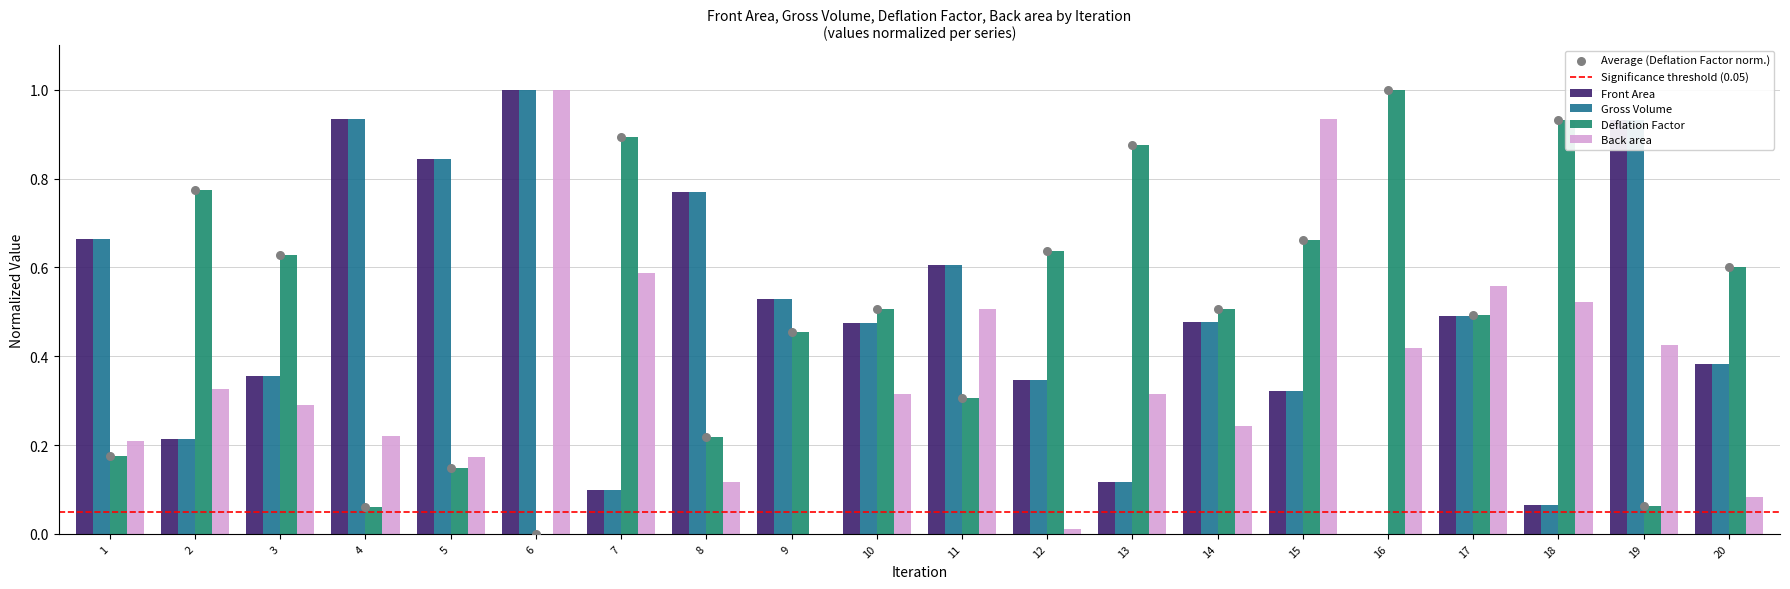

Which series reaches the minimum Y coordinate?

Front Area